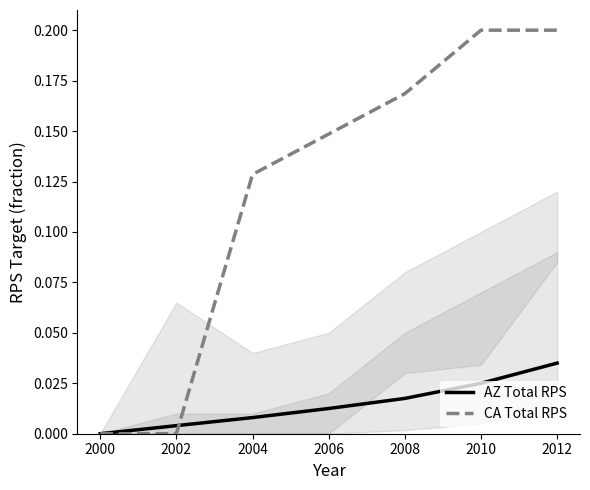

What is the sum of all AZ Total RPS values?

0.1